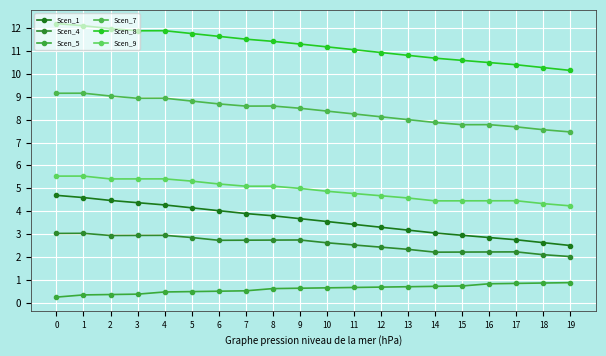

How many values in the Scen_8 series are below 11?

8